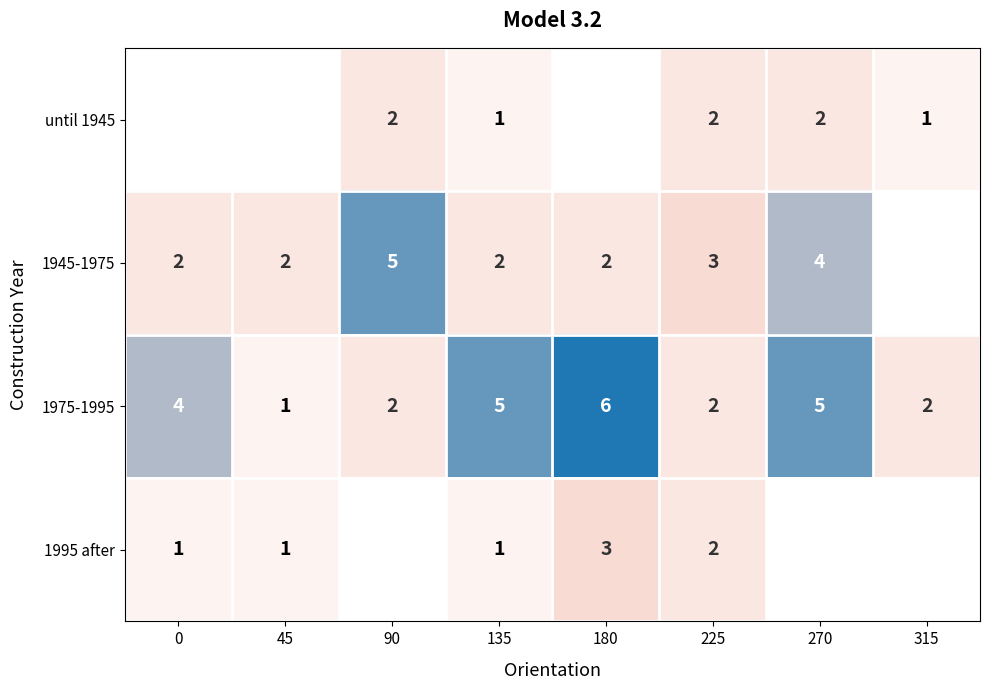

Is it true that 1975-1995 equals 2 at 270?

False